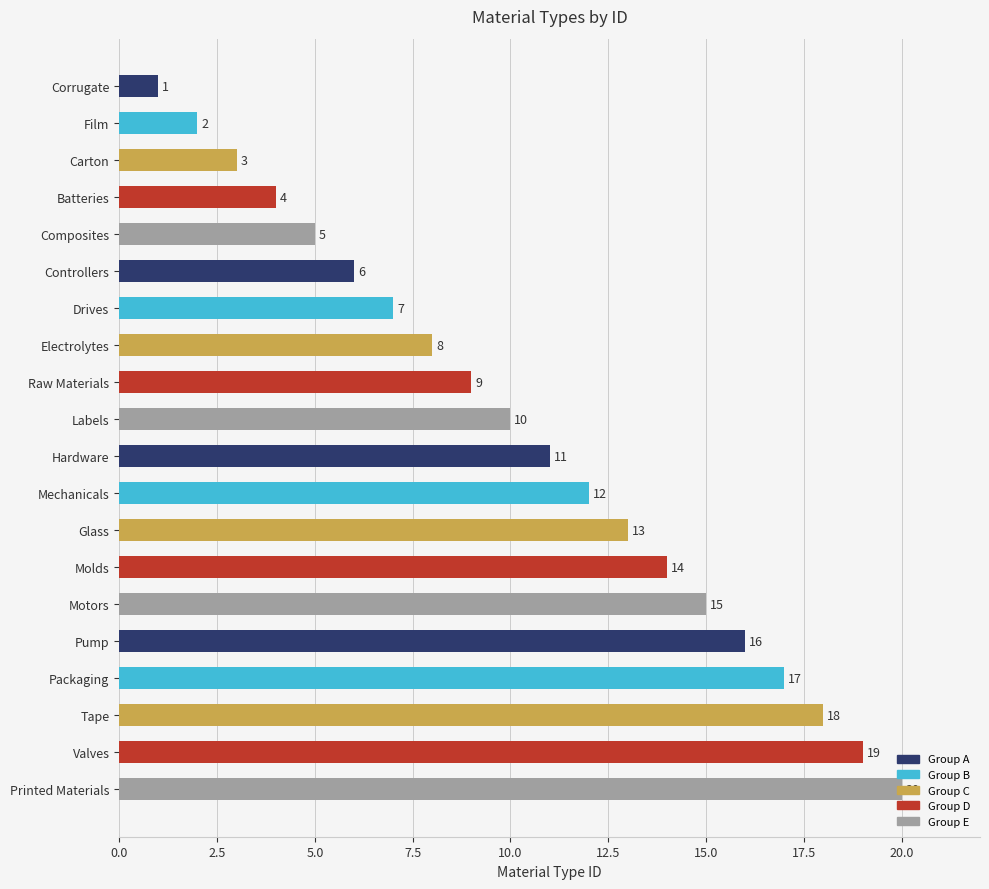

The chart shows a value of 12 at Mechanicals. True or false?

True